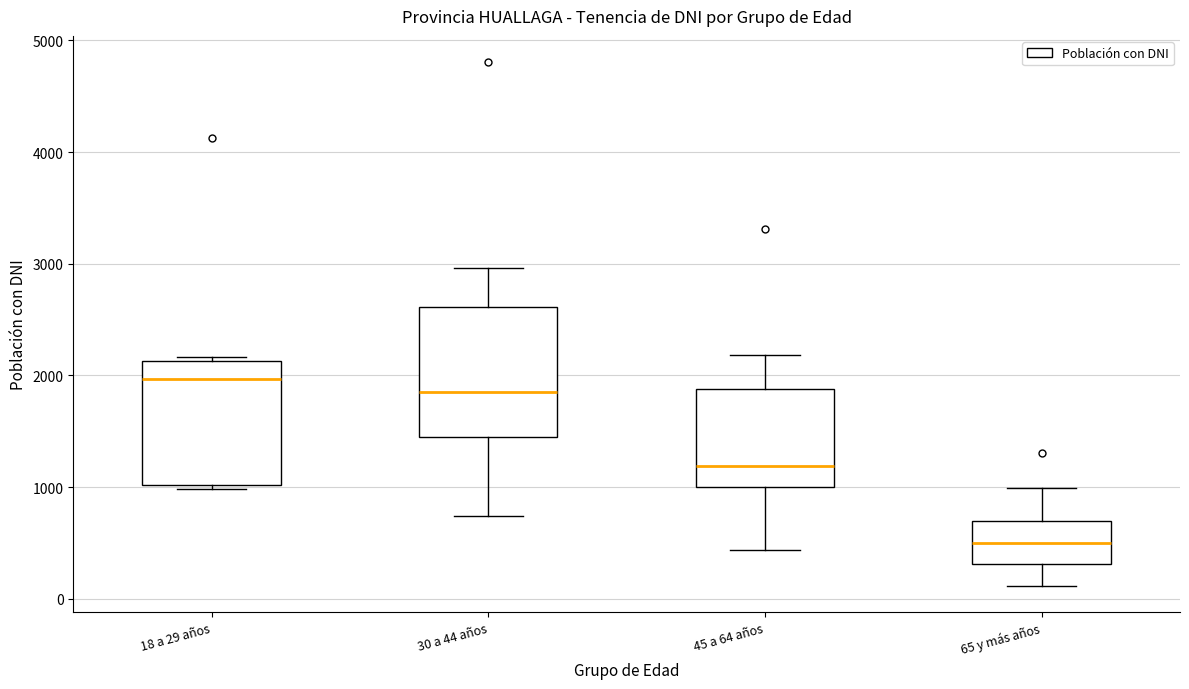

Where is the upper edge of the box for 45 a 64 años on the y-axis? The values are not printed on the chart, so give them approximately, as read against the axis.

1900